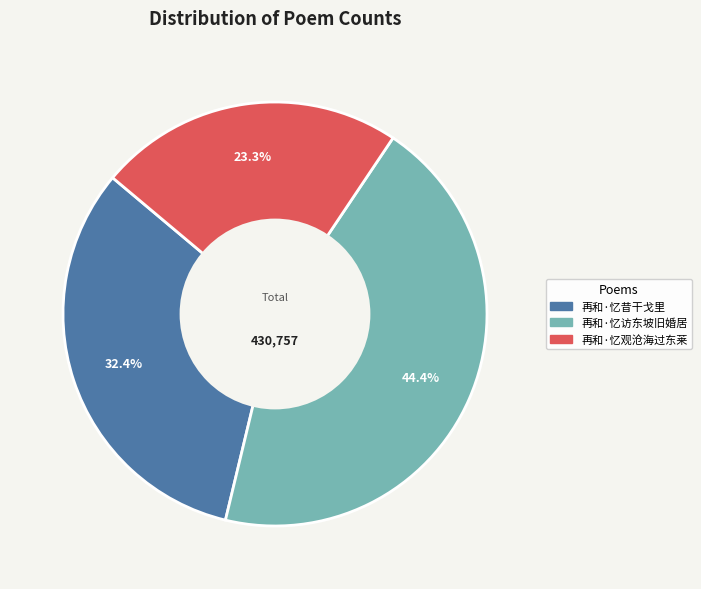

Which slice is the largest?

再和·忆访东坡旧婚居